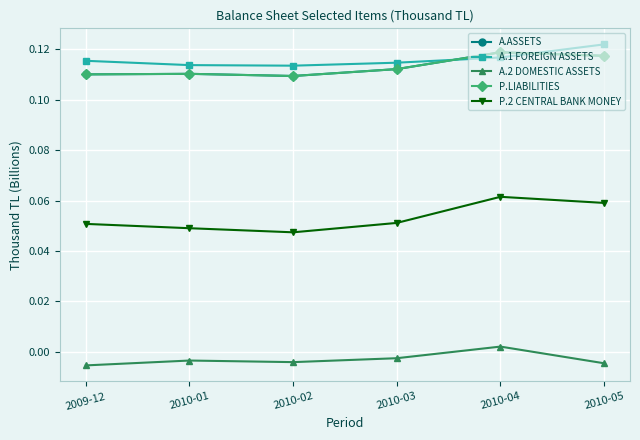

Which category has the lowest value across all series?

2009-12